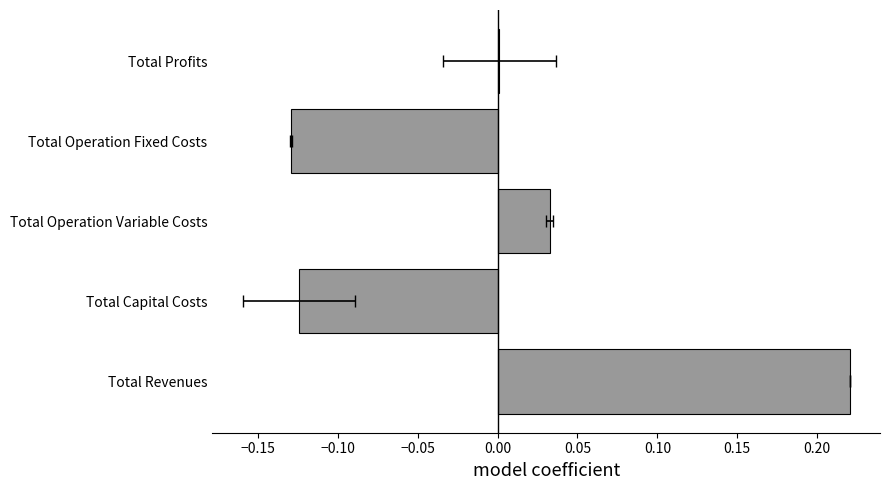

What is the change in value from Total Revenues to Total Operation Variable Costs?

-0.2